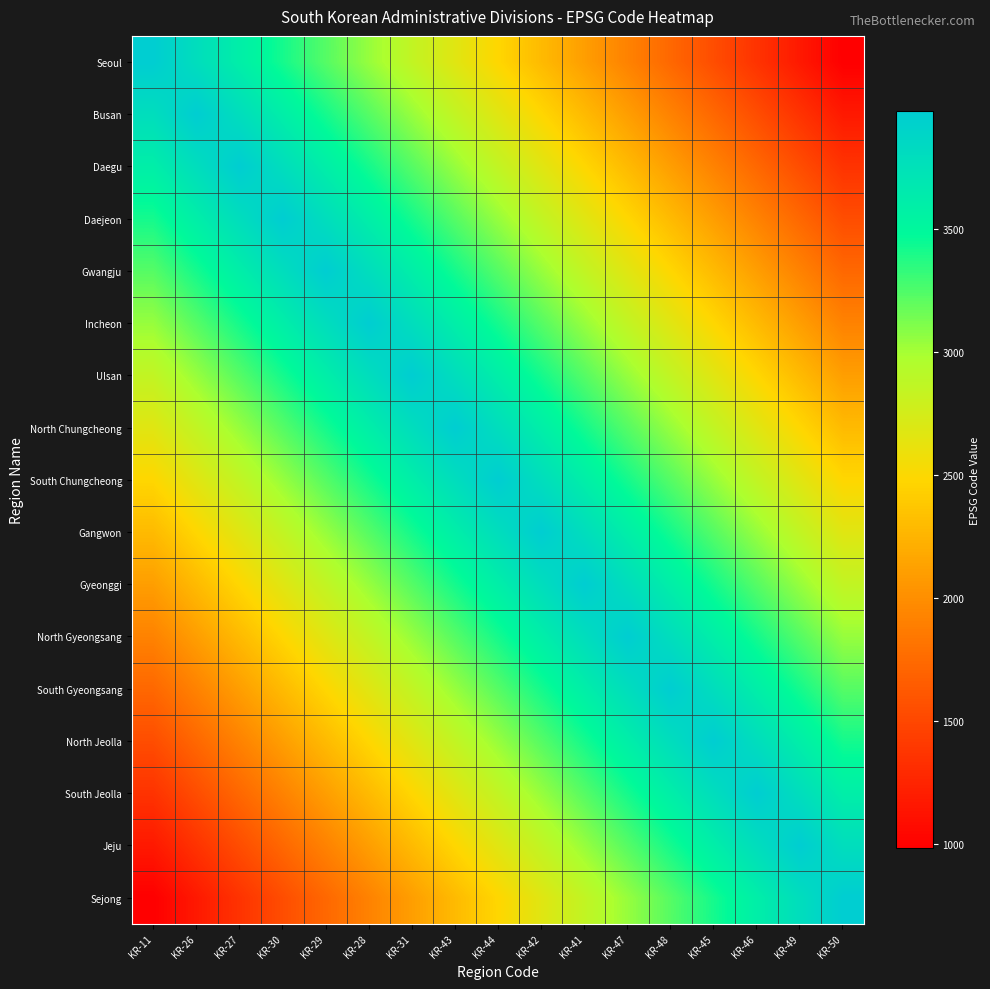

Count the number of categories in the chart.

17